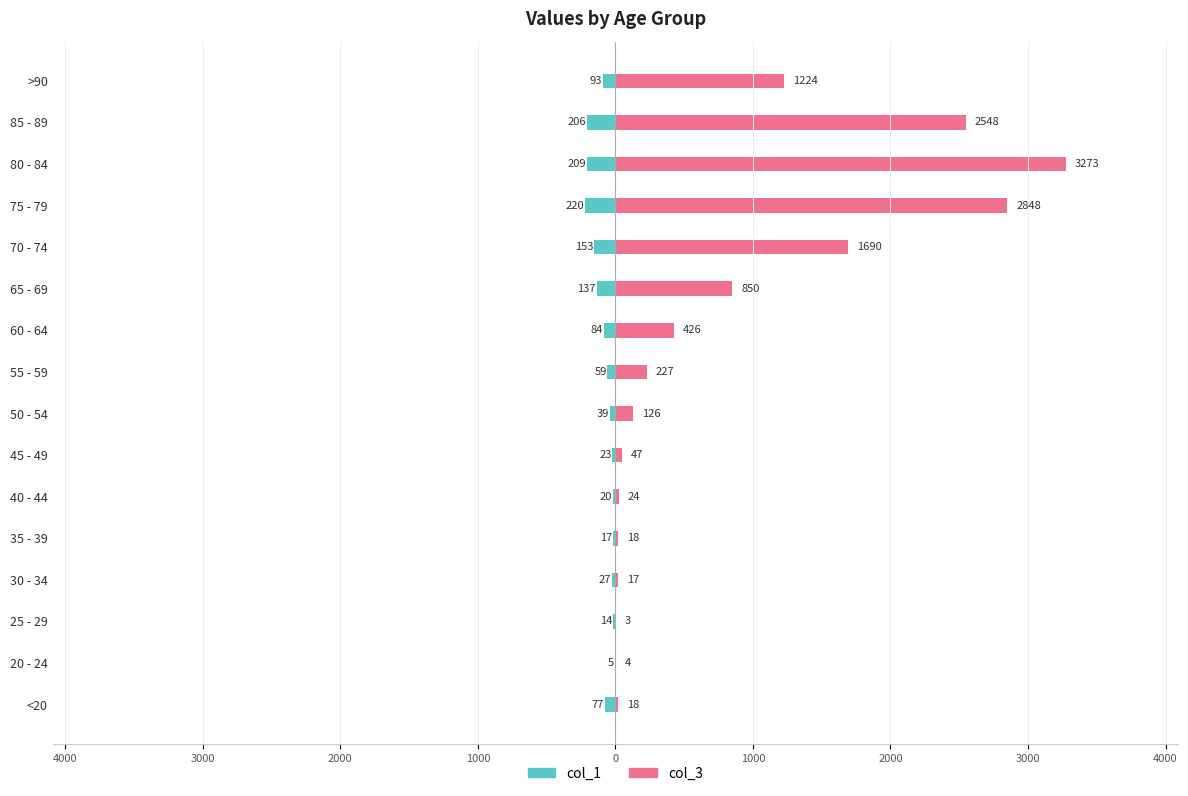

Read the col_3 value at 40 - 44, to the nearest 10.

20